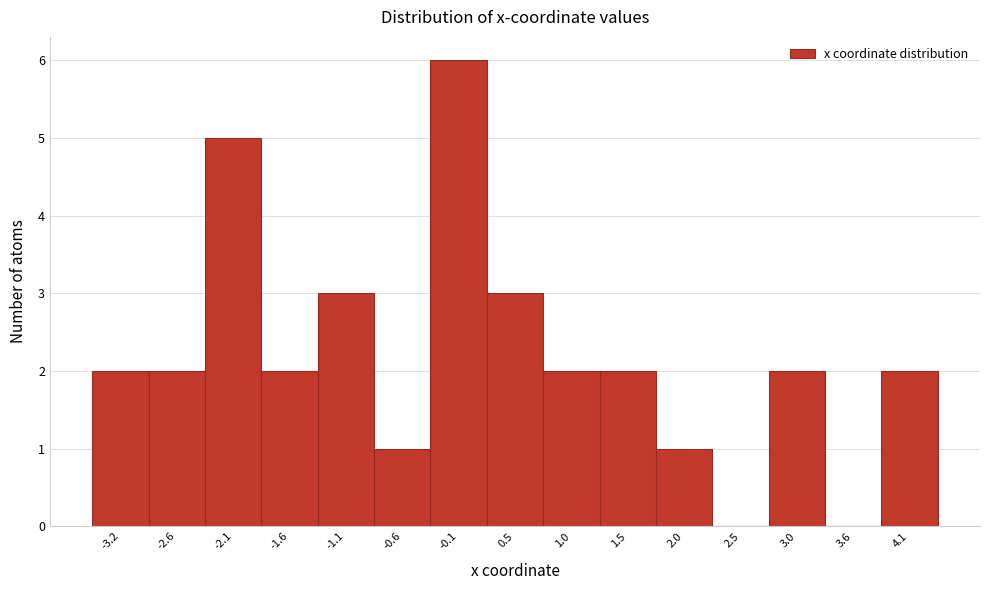

Reading left to right, what are all the values shown in this chart?

-3.2=2	-2.6=2	-2.1=5	-1.6=2	-1.1=3	-0.6=1	-0.1=6	0.5=3	1.0=2	1.5=2	2.0=1	2.5=0	3.0=2	3.6=0	4.1=2